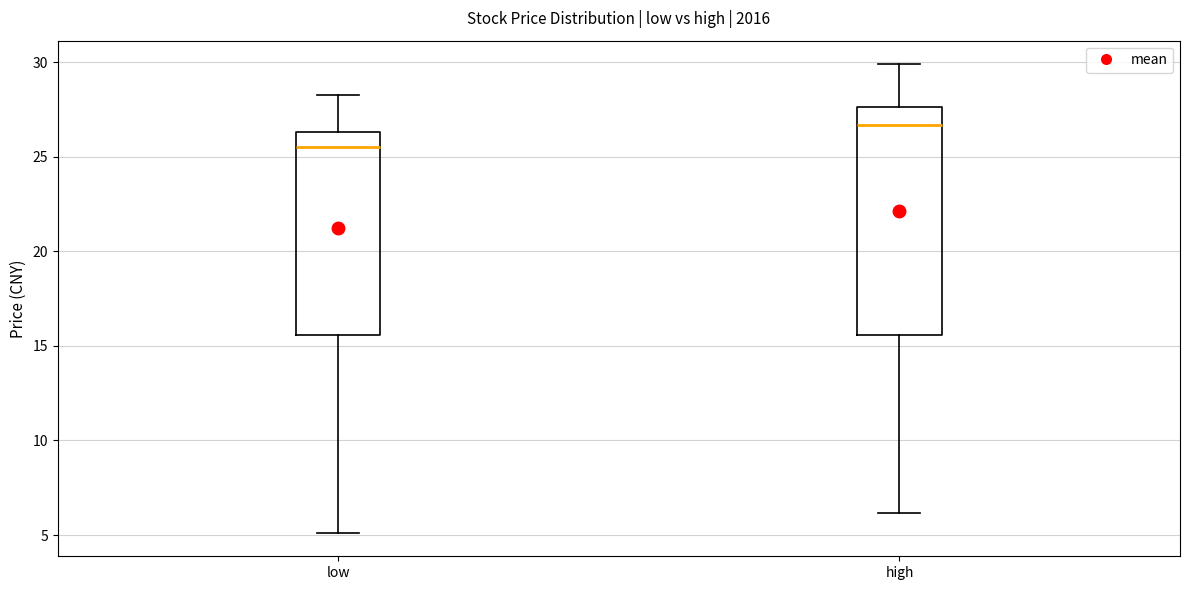

Reading left to right, read every box against the y-axis: the position of its median line, the range the box covers, and the ends of its whiskers. The values are not printed on the chart, so give them approximately, as read against the axis.

low: median 25.5, box 15.5 to 26.5, whiskers 5.0 to 28.5
high: median 26.5, box 15.5 to 27.5, whiskers 6.0 to 30.0